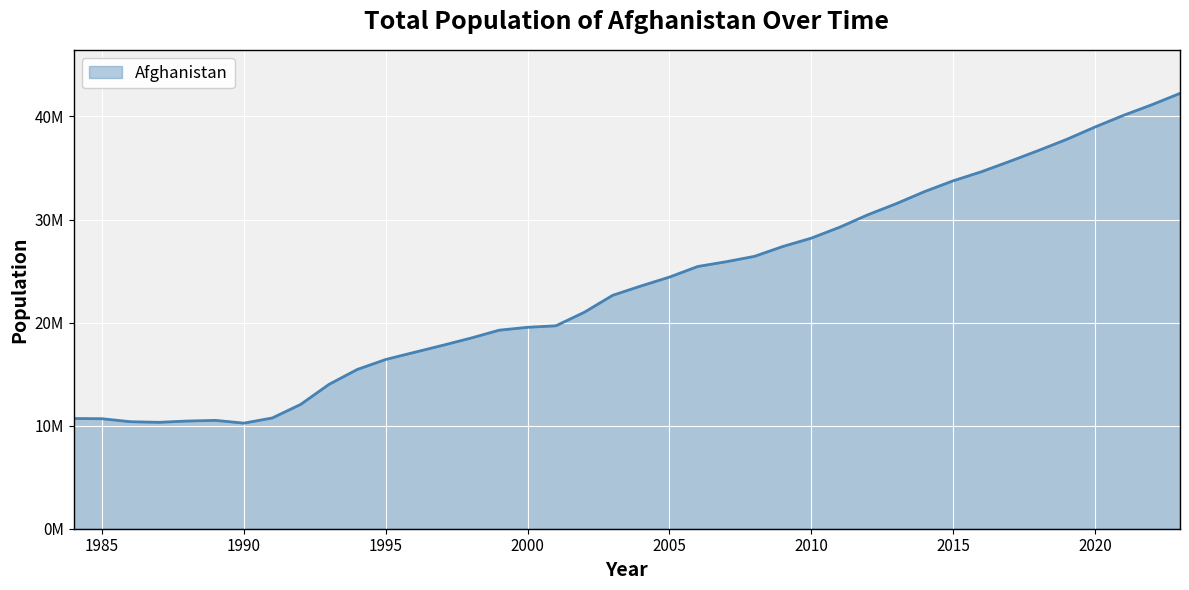

Is this an area chart (filled region under the line)?

Yes